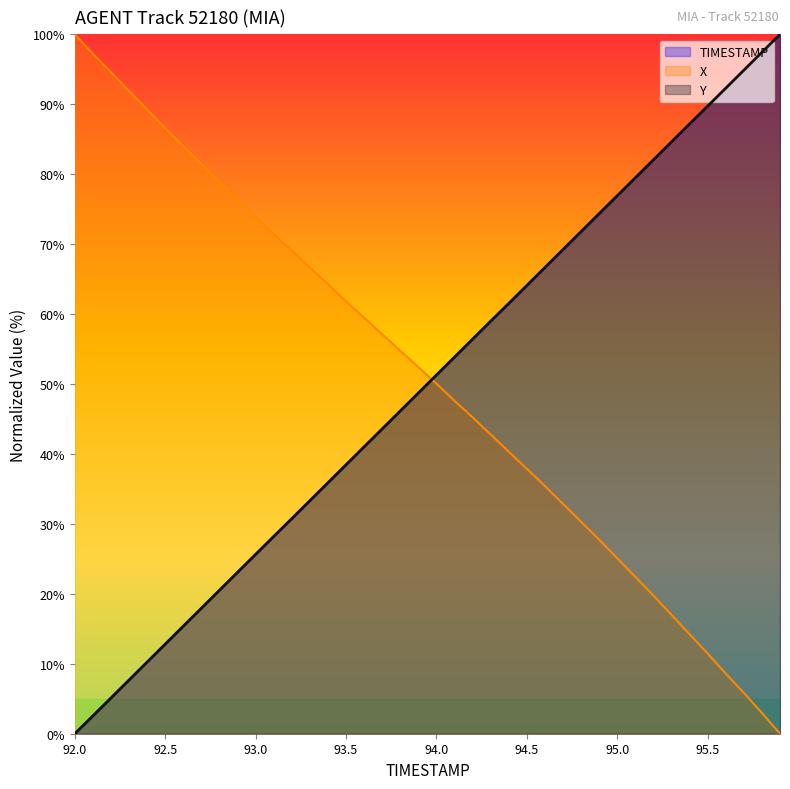

True or false: Y and TIMESTAMP intersect in this chart.

True